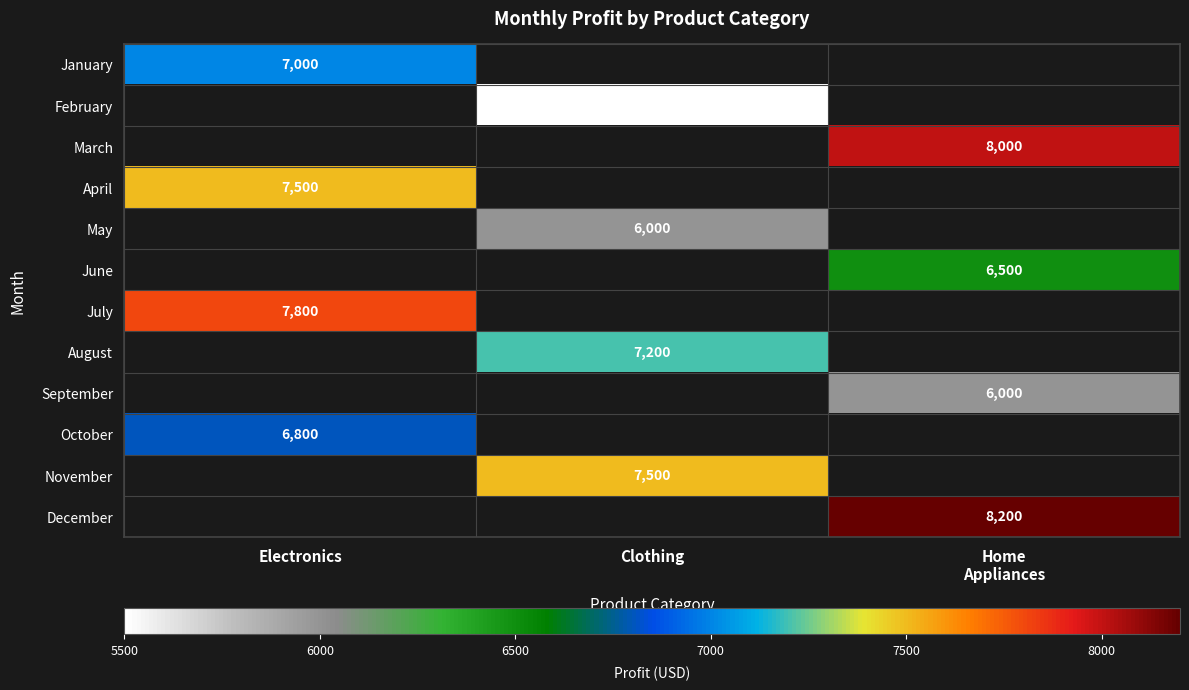

Is it true that July equals 7800 at Electronics?

True